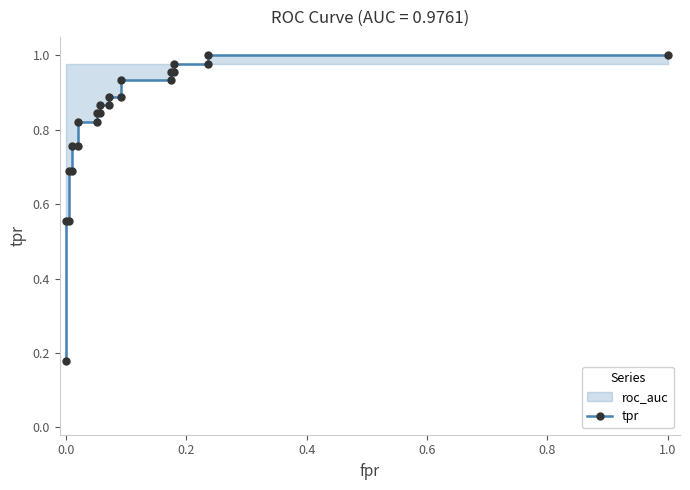

What is the difference between the second highest and minimum values?

0.8